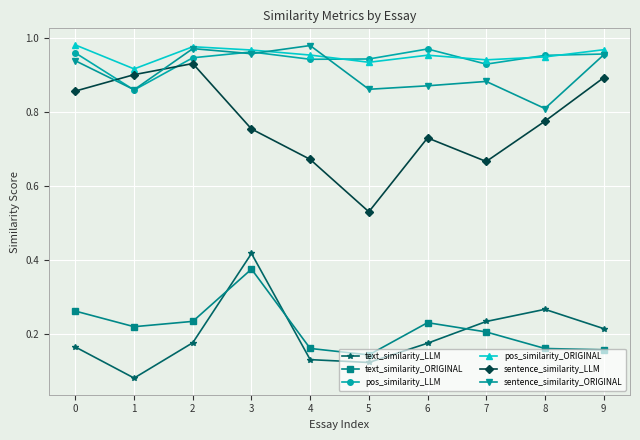

The value of pos_similarity_LLM at 3 is 0.2. True or false?

False